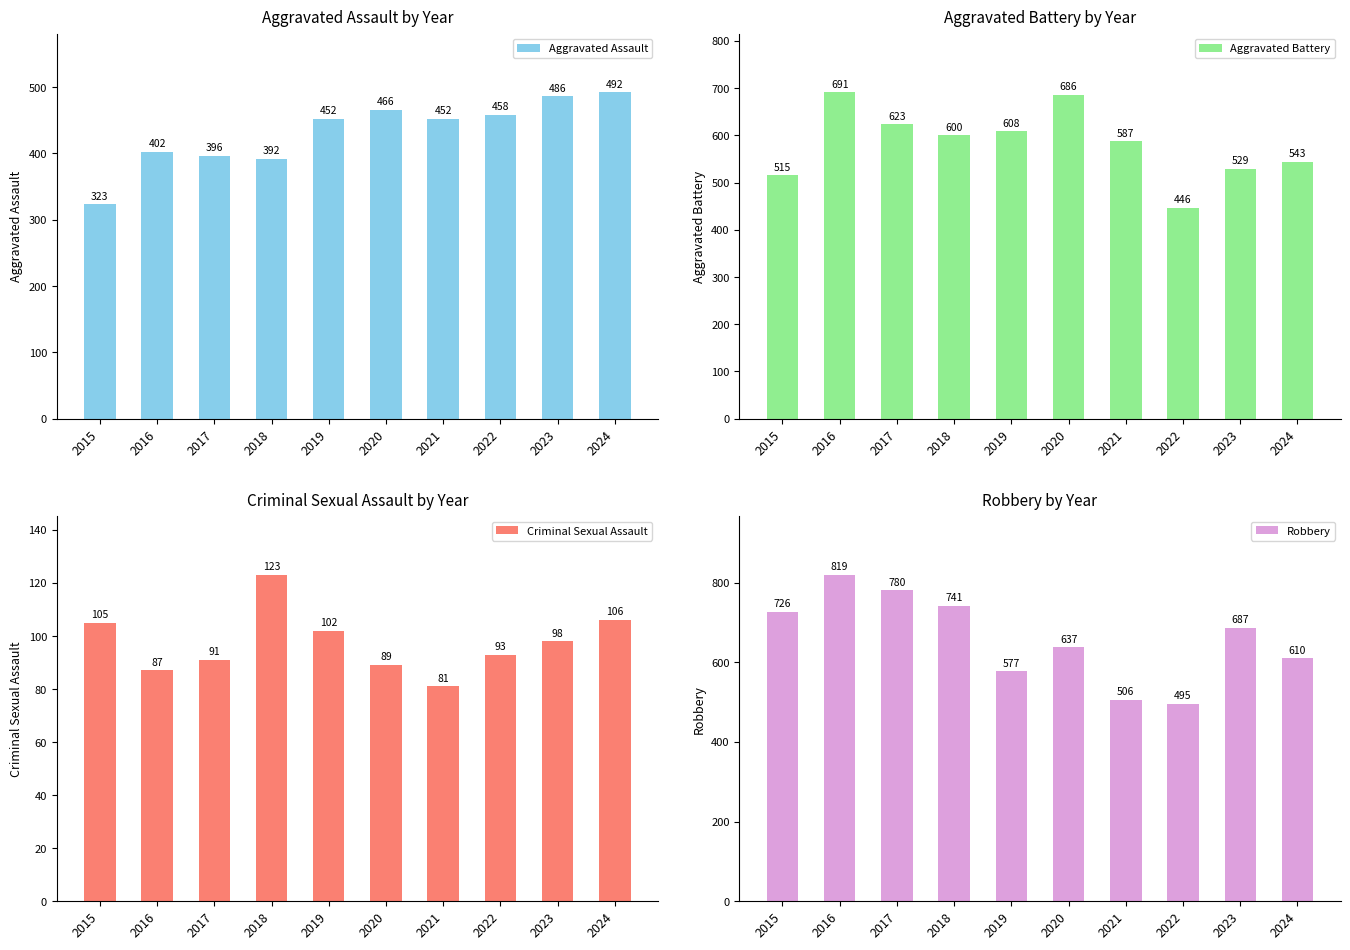

What is the value of the Aggravated Battery bar at the 7th from the left?

587